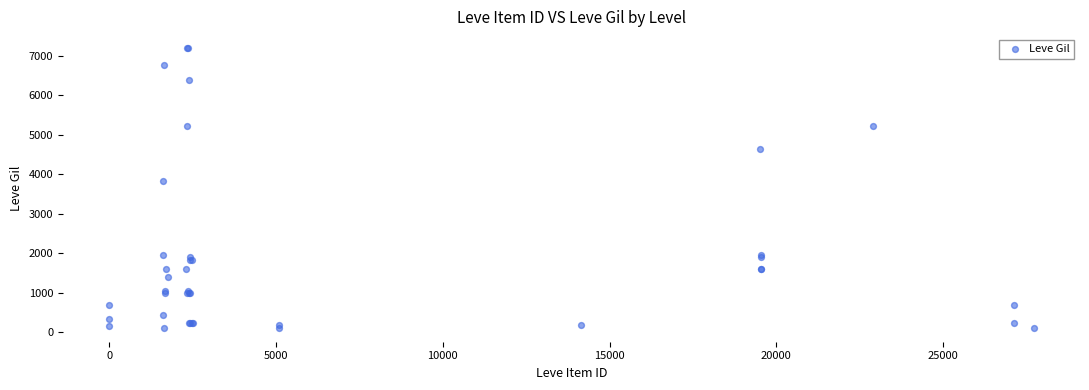

What Y value in the scatter plot is closest to 3655?

3820